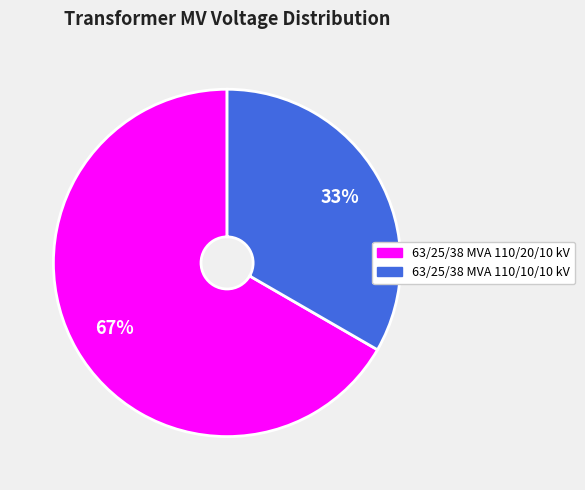

To the nearest percent, what is the combined percentage of 63/25/38 MVA 110/20/10 kV and 63/25/38 MVA 110/10/10 kV?

100%